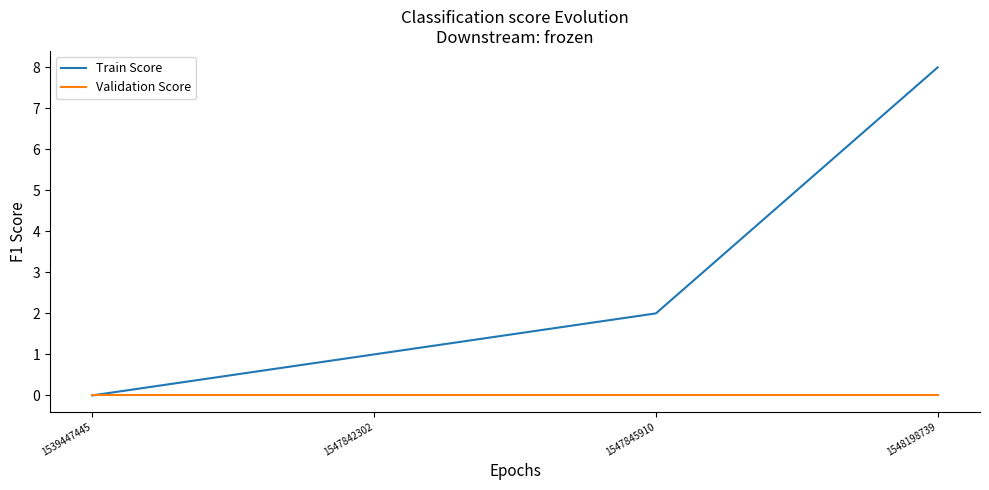

What is the average value of the Train Score series?

3